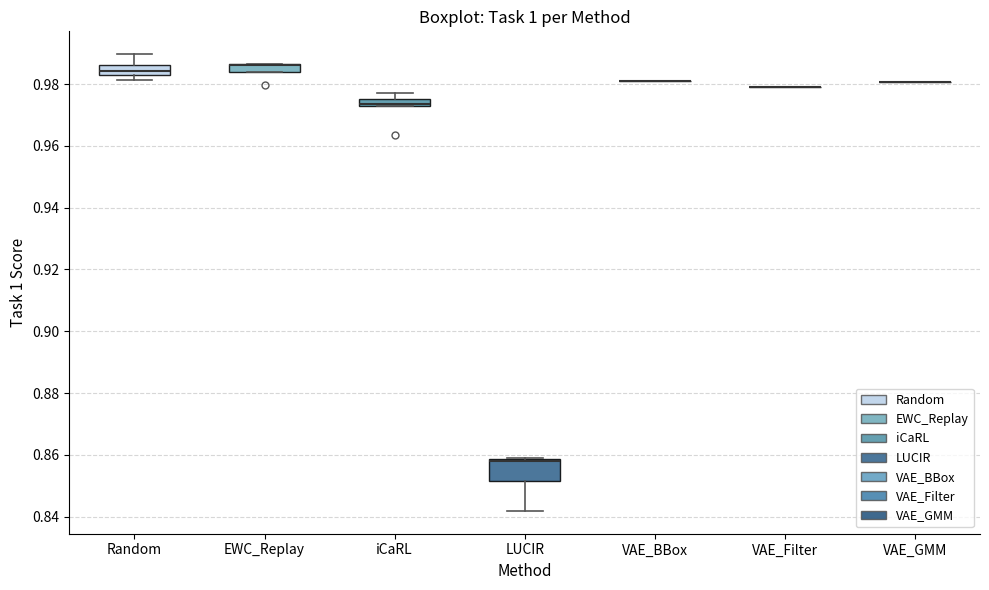

Which box is the tallest, from its lower edge to its upper edge?

LUCIR